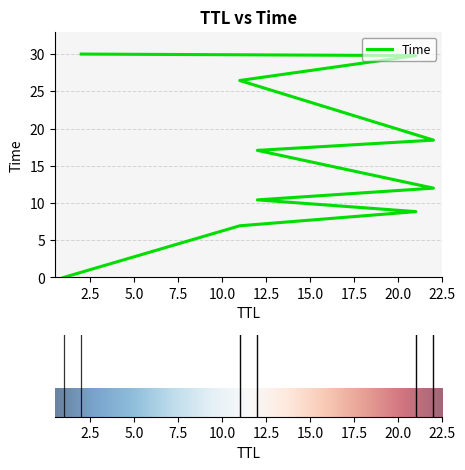

True or false: there are more than 2 points higher than both neighbors.

False